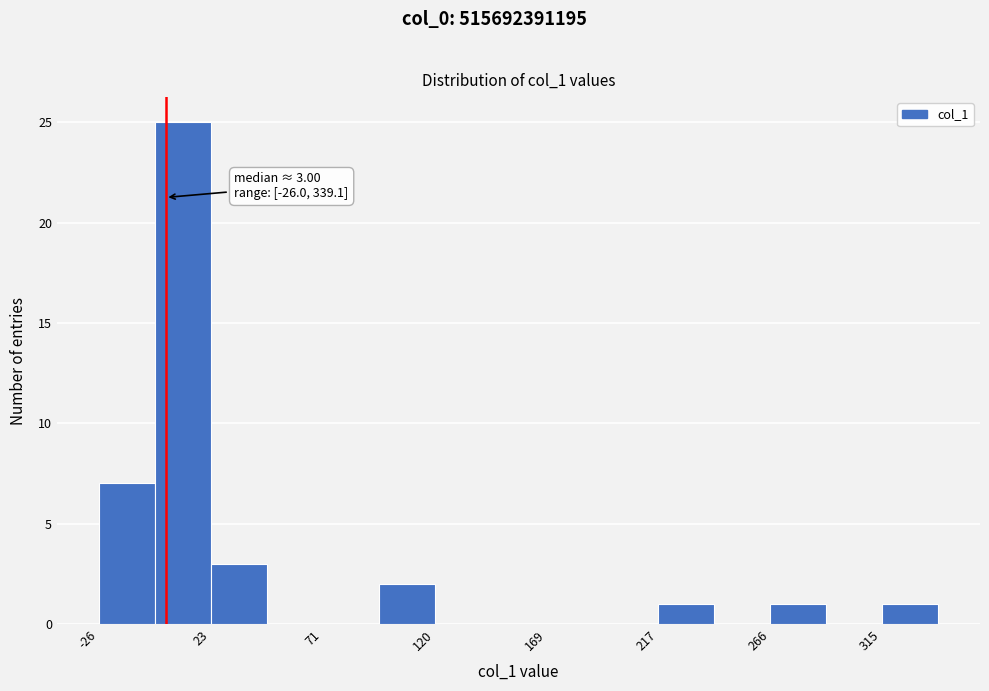

Over which range of the x-axis is the bar tallest?

0 to 25